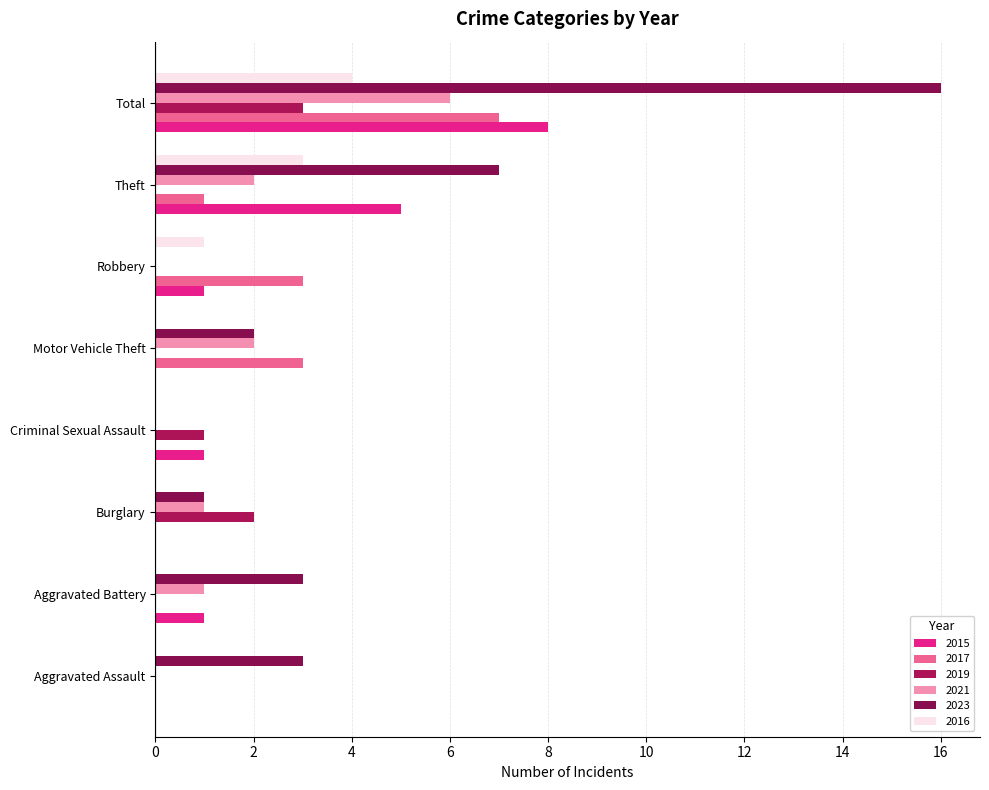

What is the average value of the 2015 series?

2